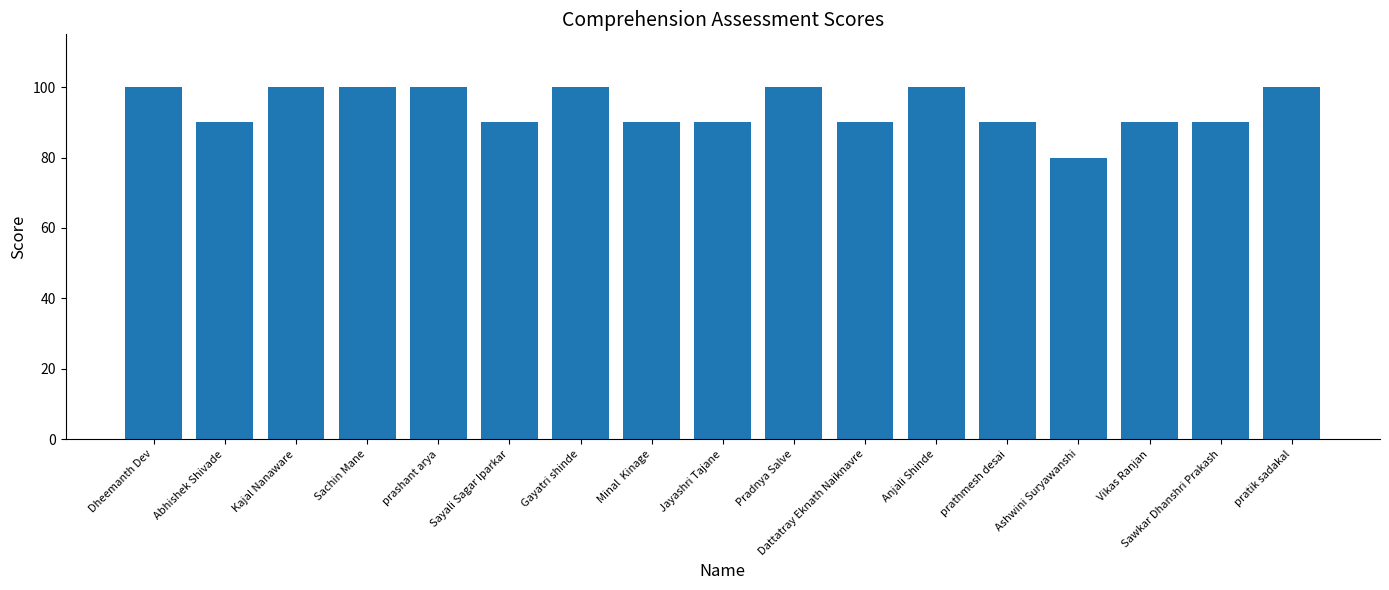

What is the smallest value displayed?

80